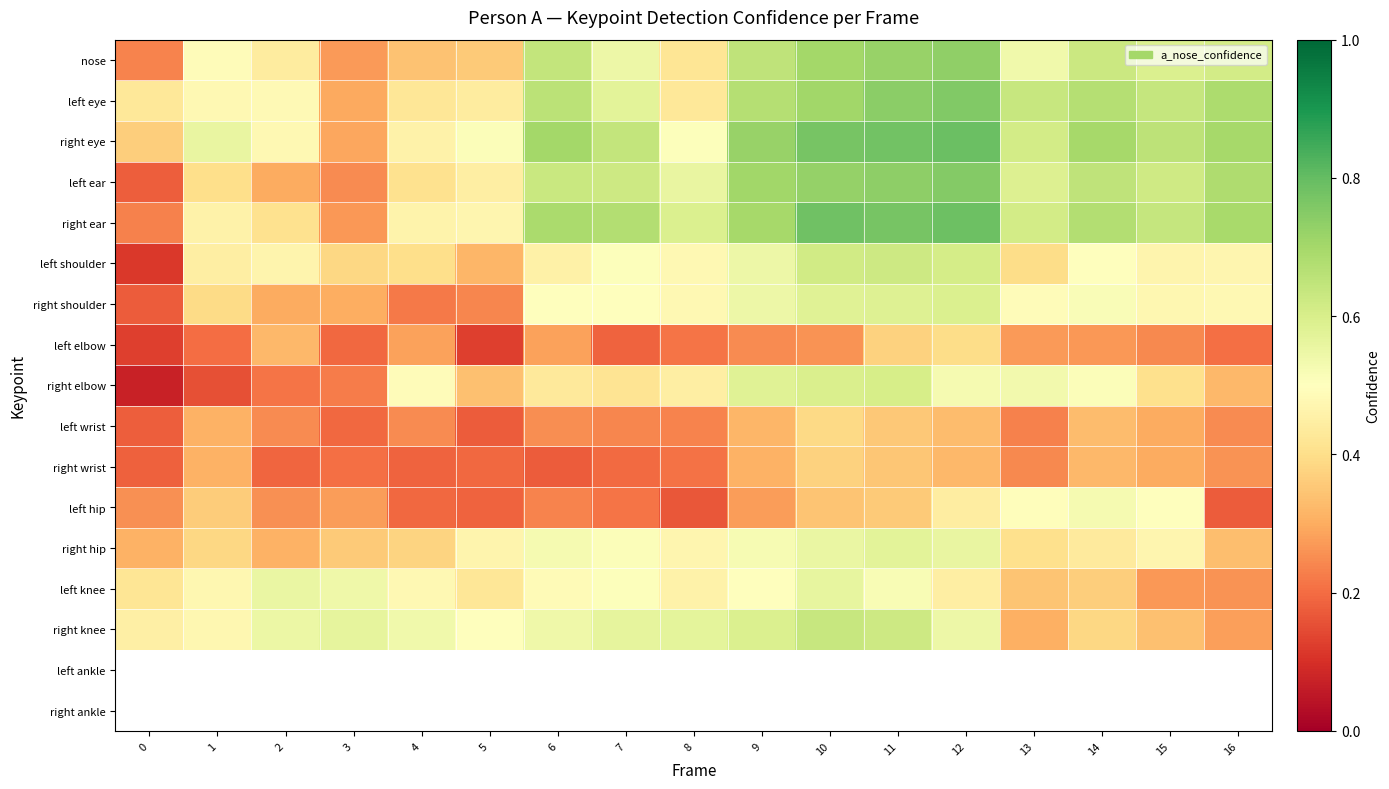

Reading right to left, extract all data points from this chart.

nose: 16=0.6	15=0.6	14=0.6	13=0.5	12=0.7	11=0.7	10=0.7	9=0.7	8=0.4	7=0.5	6=0.6	5=0.4	4=0.3	3=0.3	2=0.4	1=0.5	0=0.2
left eye: 16=0.7	15=0.6	14=0.7	13=0.6	12=0.8	11=0.7	10=0.7	9=0.7	8=0.4	7=0.6	6=0.7	5=0.4	4=0.4	3=0.3	2=0.5	1=0.5	0=0.4
right eye: 16=0.7	15=0.7	14=0.7	13=0.6	12=0.8	11=0.8	10=0.8	9=0.7	8=0.5	7=0.6	6=0.7	5=0.5	4=0.5	3=0.3	2=0.5	1=0.6	0=0.4
left ear: 16=0.7	15=0.6	14=0.6	13=0.6	12=0.8	11=0.7	10=0.7	9=0.7	8=0.6	7=0.6	6=0.6	5=0.4	4=0.4	3=0.2	2=0.3	1=0.4	0=0.2
right ear: 16=0.7	15=0.6	14=0.7	13=0.6	12=0.8	11=0.8	10=0.8	9=0.7	8=0.6	7=0.7	6=0.7	5=0.5	4=0.5	3=0.3	2=0.4	1=0.5	0=0.2
left shoulder: 16=0.5	15=0.5	14=0.5	13=0.4	12=0.6	11=0.6	10=0.6	9=0.5	8=0.5	7=0.5	6=0.5	5=0.3	4=0.4	3=0.4	2=0.5	1=0.4	0=0.1
right shoulder: 16=0.5	15=0.5	14=0.5	13=0.5	12=0.6	11=0.6	10=0.6	9=0.5	8=0.5	7=0.5	6=0.5	5=0.2	4=0.2	3=0.3	2=0.3	1=0.4	0=0.2
left elbow: 16=0.2	15=0.2	14=0.3	13=0.3	12=0.4	11=0.4	10=0.3	9=0.2	8=0.2	7=0.2	6=0.3	5=0.1	4=0.3	3=0.2	2=0.3	1=0.2	0=0.1
right elbow: 16=0.3	15=0.4	14=0.5	13=0.5	12=0.5	11=0.6	10=0.6	9=0.6	8=0.4	7=0.4	6=0.4	5=0.3	4=0.5	3=0.2	2=0.2	1=0.2	0=0.1
left wrist: 16=0.2	15=0.3	14=0.3	13=0.2	12=0.3	11=0.4	10=0.4	9=0.3	8=0.2	7=0.2	6=0.3	5=0.2	4=0.2	3=0.2	2=0.2	1=0.3	0=0.2
right wrist: 16=0.3	15=0.3	14=0.3	13=0.2	12=0.3	11=0.3	10=0.4	9=0.3	8=0.2	7=0.2	6=0.2	5=0.2	4=0.2	3=0.2	2=0.2	1=0.3	0=0.2
left hip: 16=0.2	15=0.5	14=0.5	13=0.5	12=0.4	11=0.4	10=0.3	9=0.3	8=0.2	7=0.2	6=0.2	5=0.2	4=0.2	3=0.3	2=0.3	1=0.4	0=0.3
right hip: 16=0.3	15=0.5	14=0.4	13=0.4	12=0.6	11=0.6	10=0.6	9=0.5	8=0.5	7=0.5	6=0.5	5=0.5	4=0.4	3=0.4	2=0.3	1=0.4	0=0.3
left knee: 16=0.3	15=0.3	14=0.4	13=0.3	12=0.4	11=0.5	10=0.6	9=0.5	8=0.5	7=0.5	6=0.5	5=0.4	4=0.5	3=0.5	2=0.6	1=0.5	0=0.4
right knee: 16=0.3	15=0.3	14=0.4	13=0.3	12=0.5	11=0.6	10=0.6	9=0.6	8=0.6	7=0.6	6=0.5	5=0.5	4=0.5	3=0.6	2=0.5	1=0.5	0=0.4